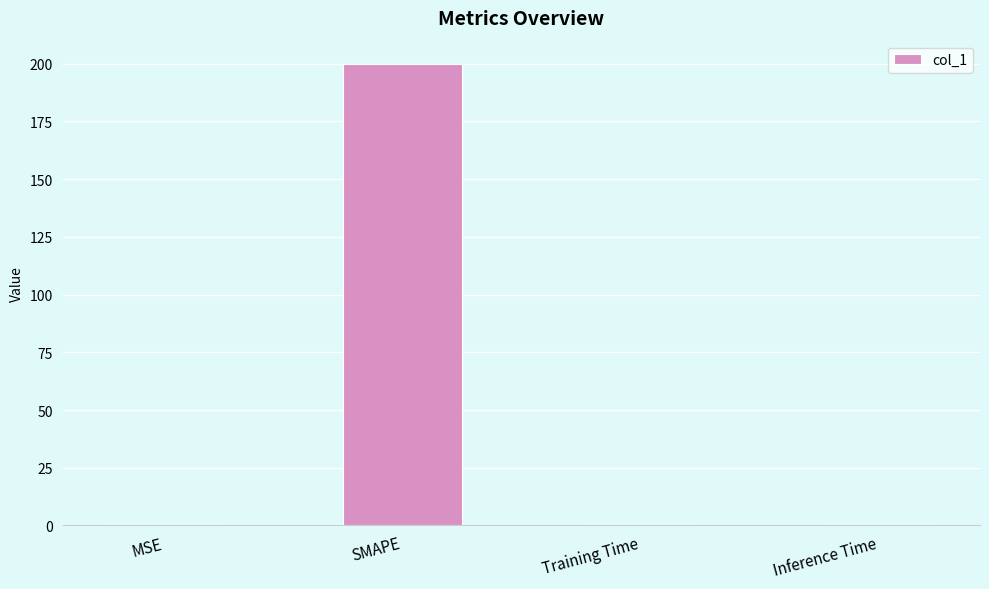

What is the sum of all values?

200.0